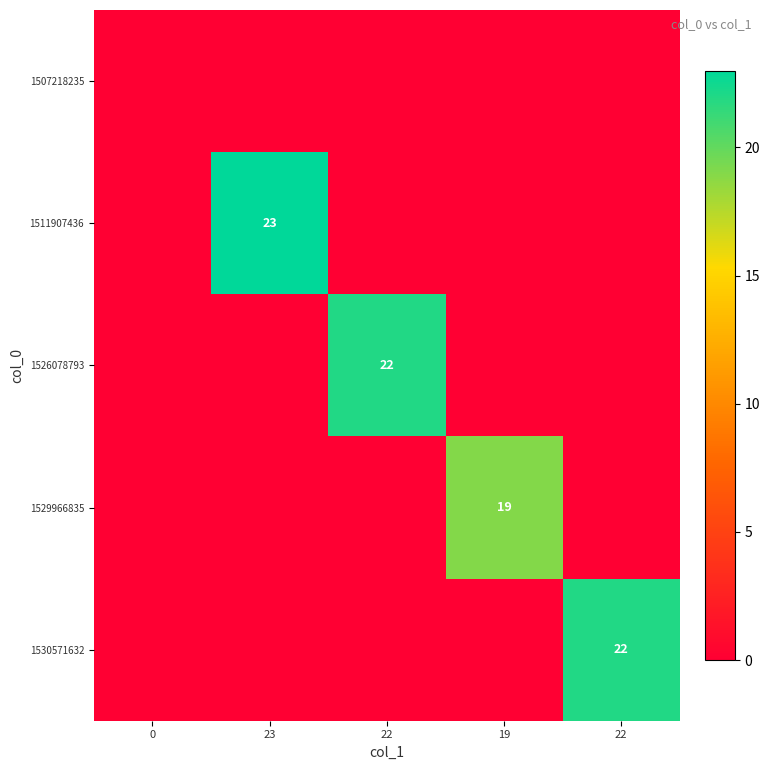

Rank the series at 22 from lowest to highest value.

1507218235, 1511907436, 1529966835, 1530571632, 1526078793